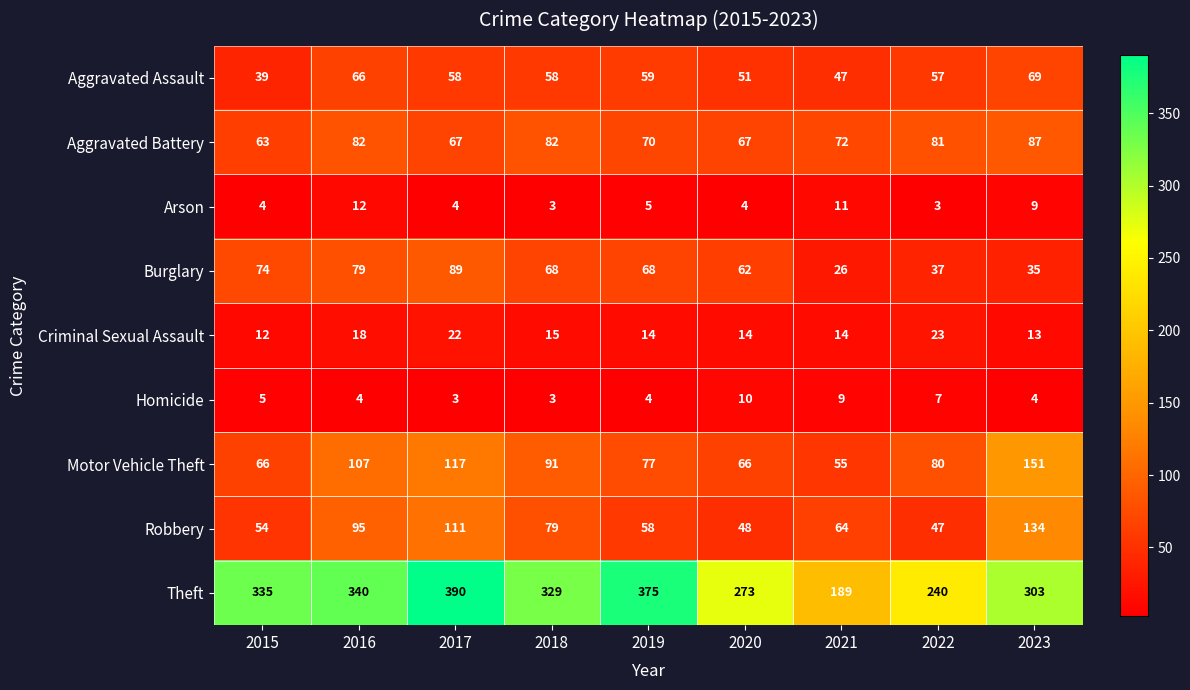

Which series has the largest total across all categories?

Theft